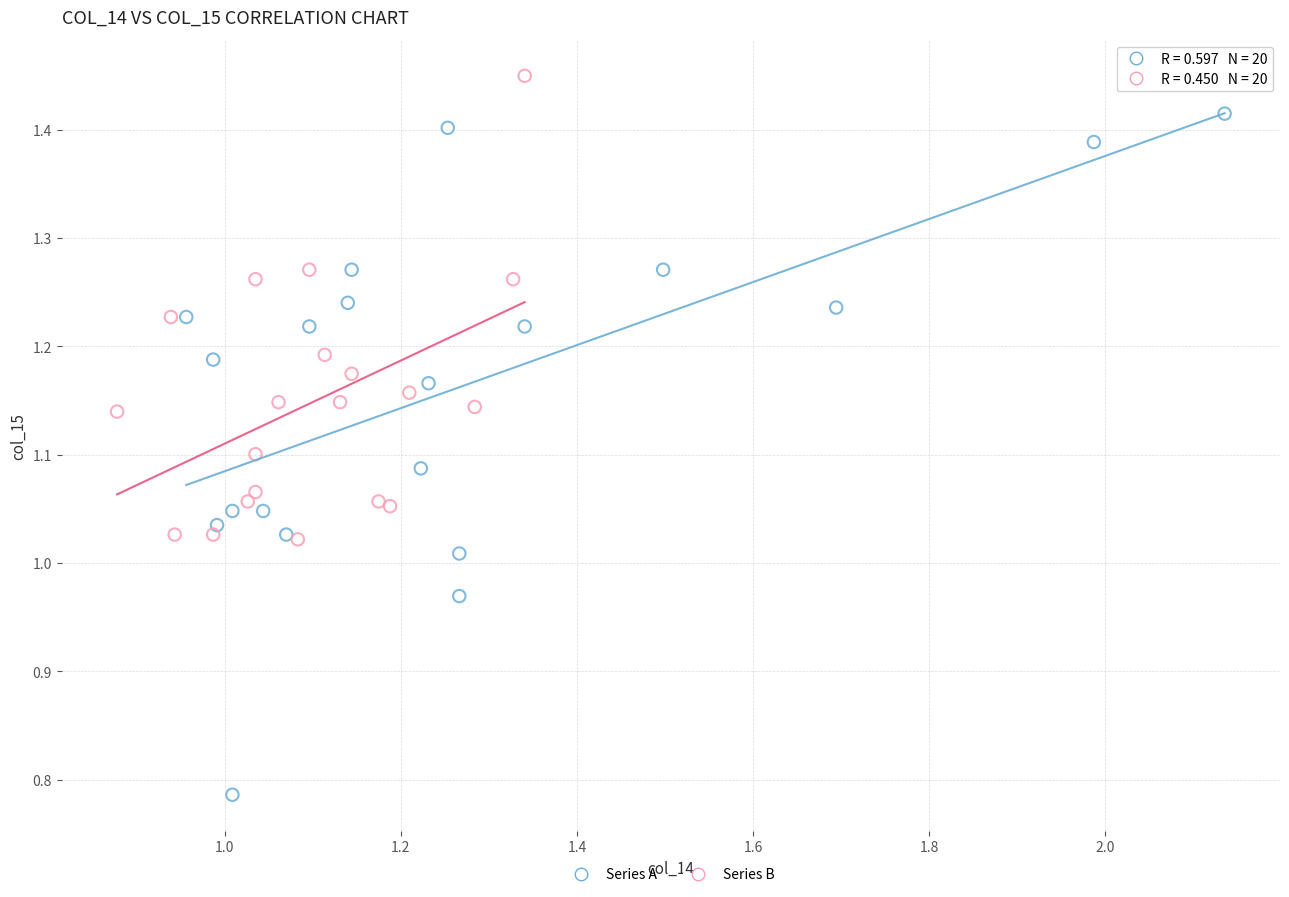

Which series reaches the minimum Y coordinate?

Series A